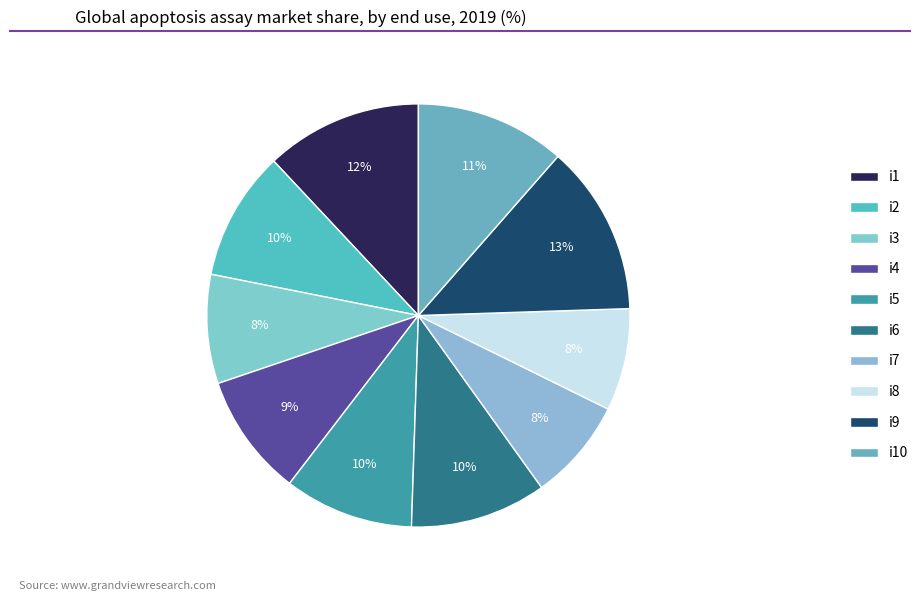

How much of the chart is everything except i2?

90.1%